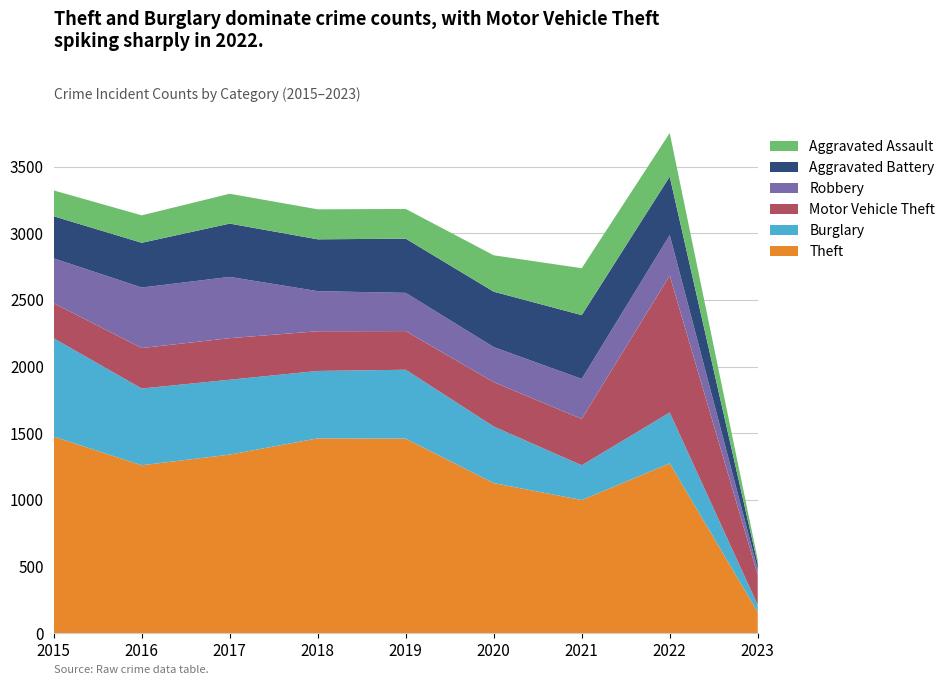

Reading left to right, list all the values displayed in this chart.

Theft: 2015=1474	2016=1259	2017=1339	2018=1461	2019=1459	2020=1125	2021=998	2022=1273	2023=157
Burglary: 2015=738	2016=576	2017=562	2018=506	2019=517	2020=425	2021=261	2022=382	2023=53
Motor Vehicle Theft: 2015=263	2016=304	2017=312	2018=298	2019=290	2020=333	2021=348	2022=1028	2023=226
Robbery: 2015=337	2016=454	2017=460	2018=301	2019=287	2020=263	2021=300	2022=304	2023=42
Aggravated Battery: 2015=316	2016=336	2017=400	2018=389	2019=407	2020=416	2021=479	2022=439	2023=41
Aggravated Assault: 2015=194	2016=206	2017=224	2018=225	2019=223	2020=273	2021=352	2022=327	2023=33